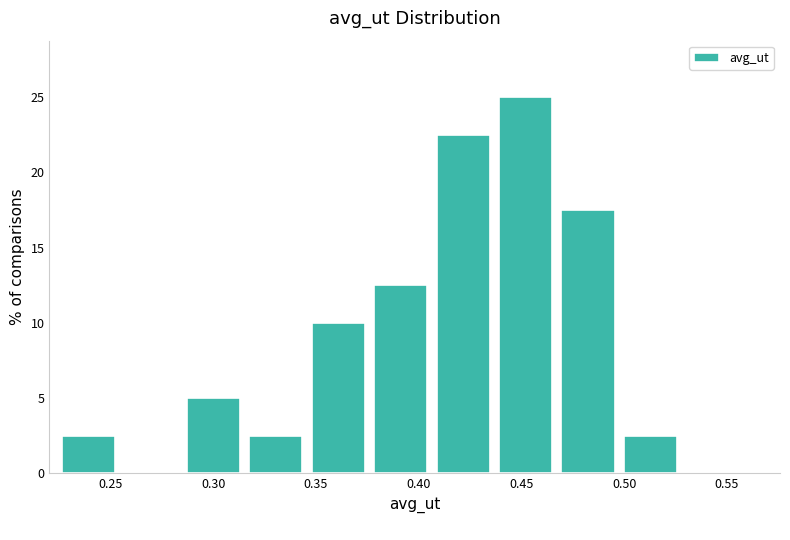

Reading left to right, transcribe this chart: for each bar, give the range it covers on the x-axis and its height. Neither the bar edges nor the heights are printed on the chart, so give them approximately, as read against the axes.

0.225 to 0.255: 2.5
0.255 to 0.285: 0
0.285 to 0.320: 5.0
0.320 to 0.350: 2.5
0.350 to 0.380: 10.0
0.380 to 0.410: 12.5
0.410 to 0.440: 22.5
0.440 to 0.470: 25.0
0.470 to 0.500: 17.5
0.500 to 0.530: 2.5